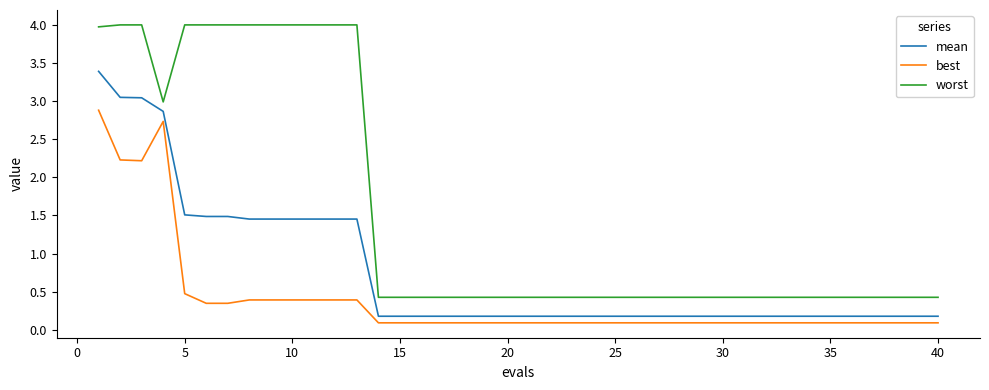

What is the difference between the maximum and minimum values in the worst series?

3.6